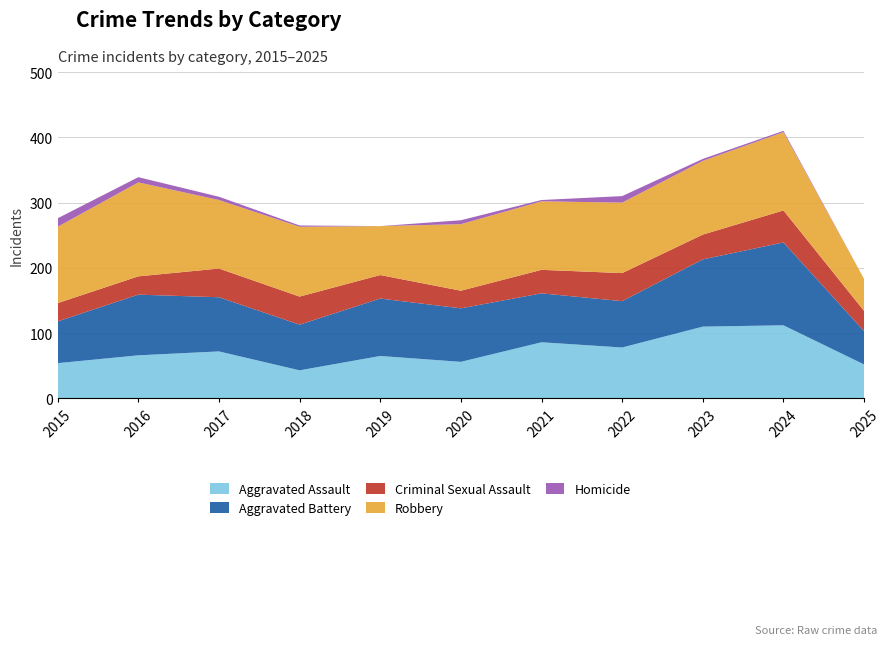

Reading left to right, transcribe all the data shown in this chart.

Aggravated Assault: 54	66	72	43	65	56	86	78	110	112	52
Aggravated Battery: 64	93	83	70	88	82	75	71	103	127	51
Criminal Sexual Assault: 28	28	44	43	36	27	36	43	38	49	31
Robbery: 117	144	105	107	75	102	105	108	113	120	49
Homicide: 13	8	5	2	0	6	2	10	3	2	0